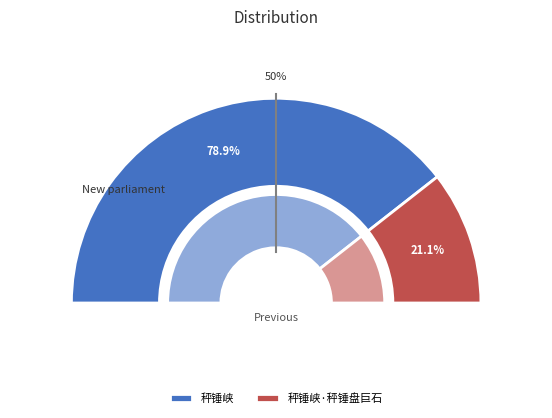

To the nearest percent, what portion does 秤锤峡 represent?

79%